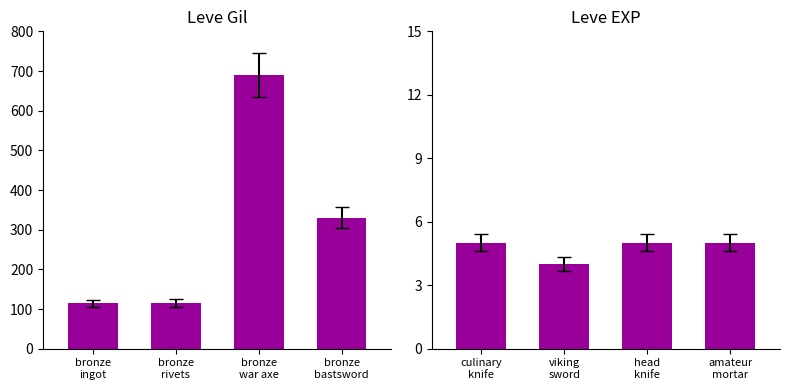

At which label is Leve Gil closest to 402?

bronze
bastsword